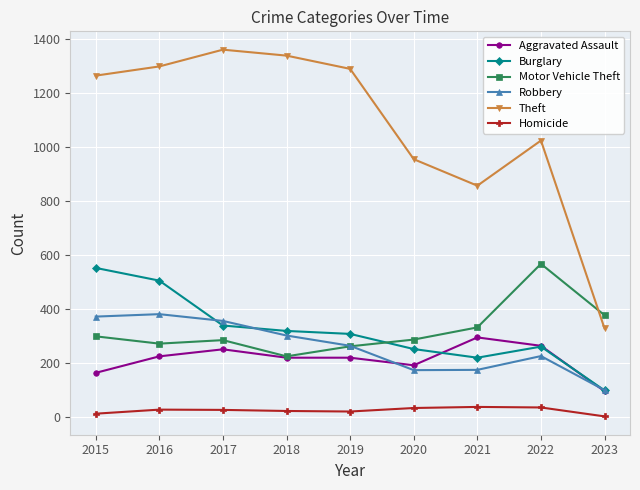

Read the Motor Vehicle Theft value at 2019, to the nearest 10.

260